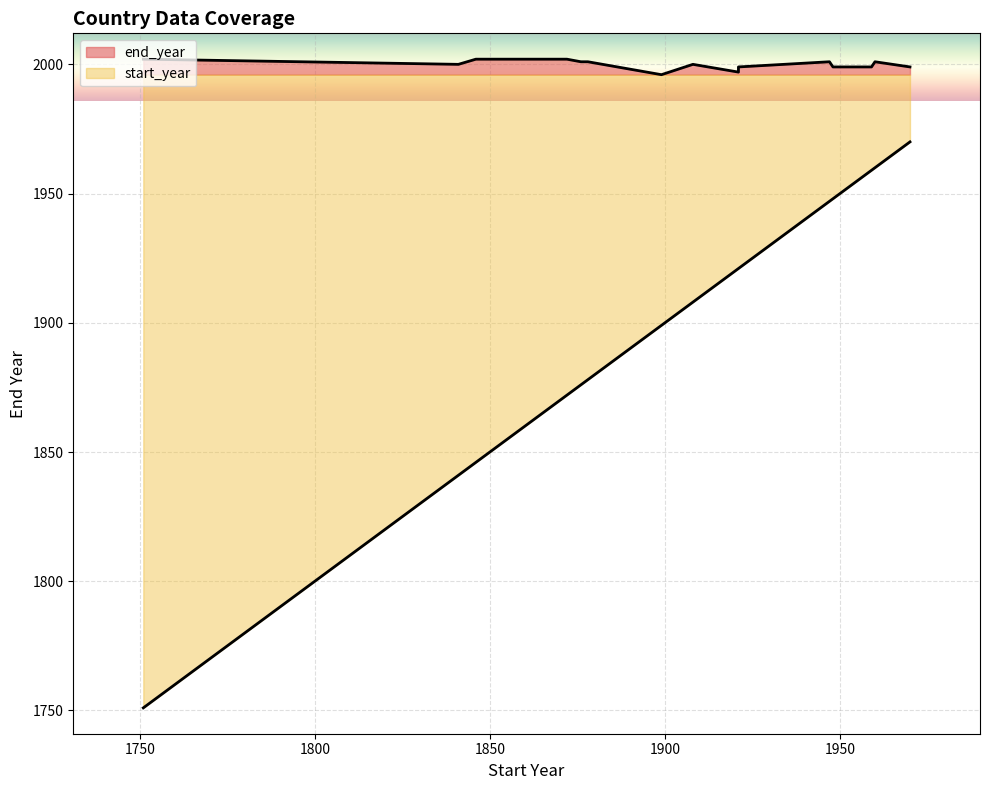

What value does the start_year series have at Italy, to the nearest 10?

1870